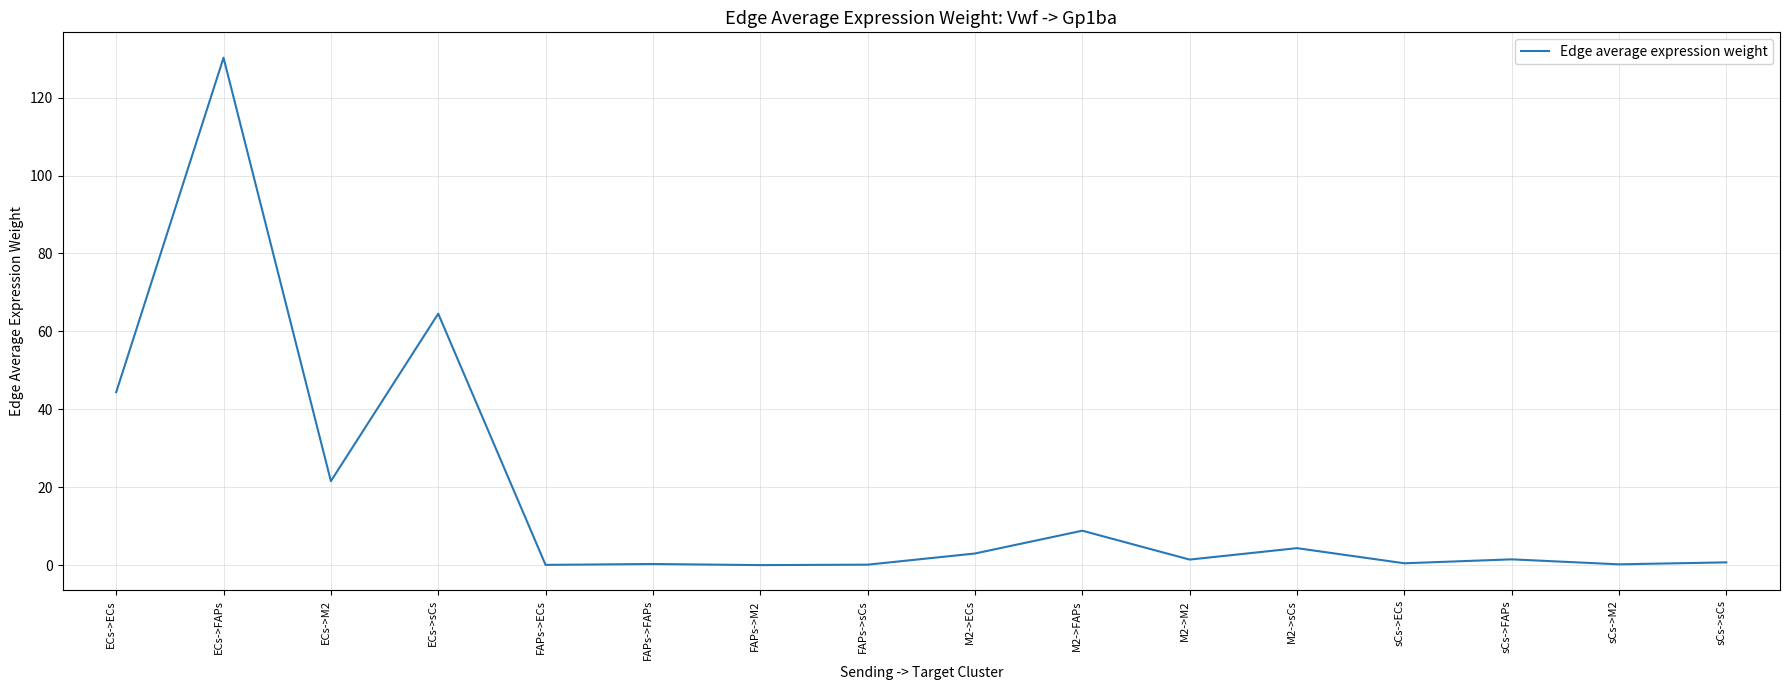

What position from the left is sCs->sCs?

16